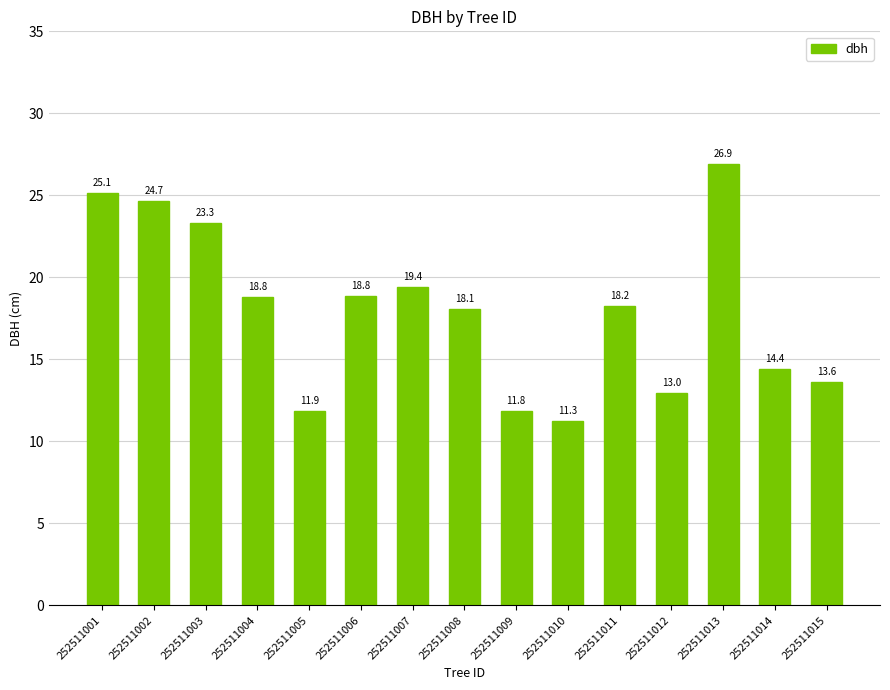

What is the difference between the second highest and second lowest values?

13.3